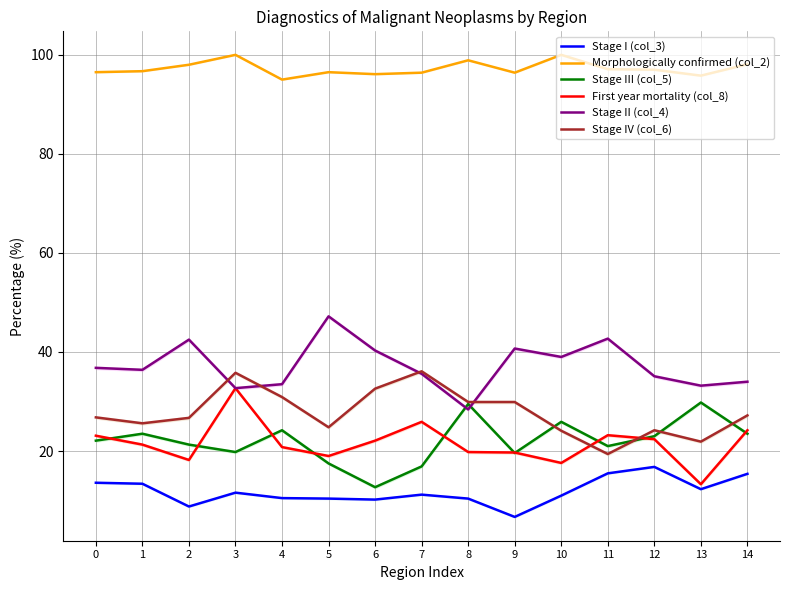

Which has a higher value, 6 or 10?

10